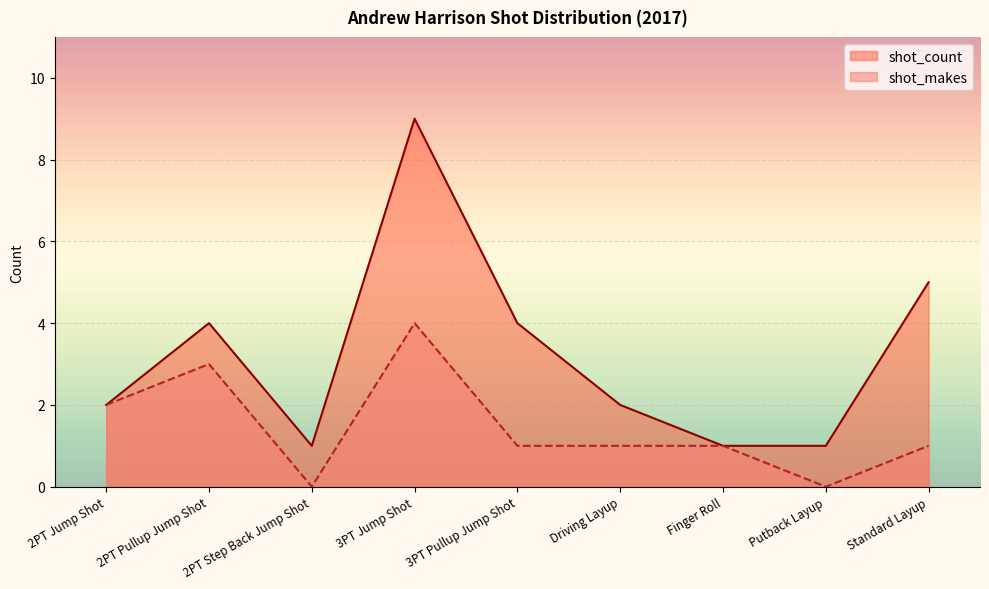

What is the lowest value of the shot_count series?

1